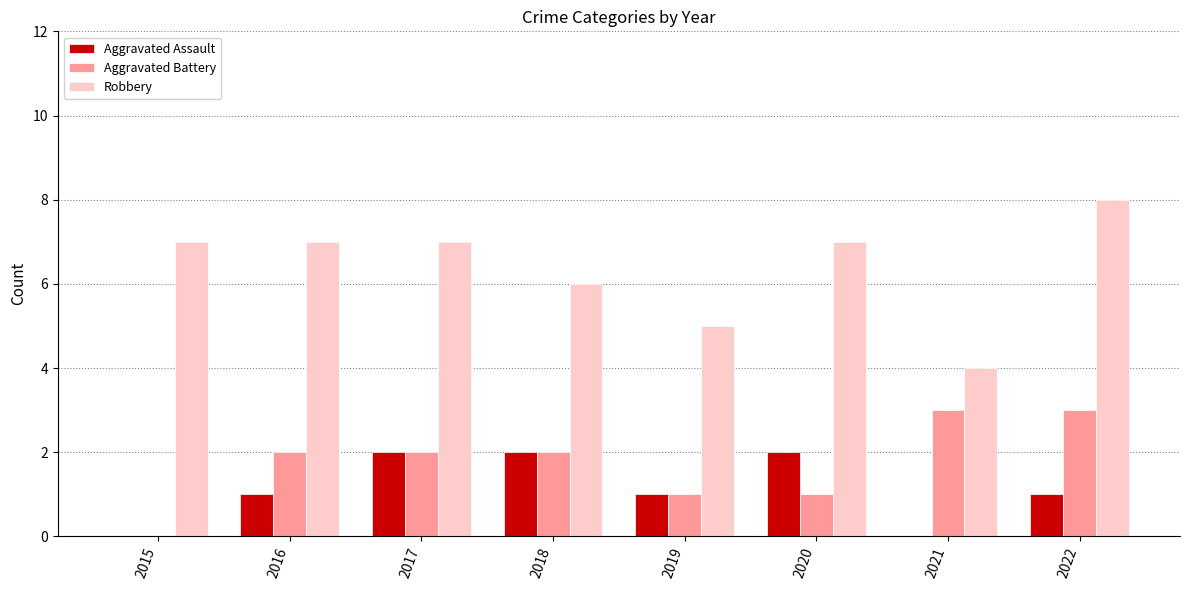

Between 2015 and 2019, which series saw the biggest shift?

Robbery